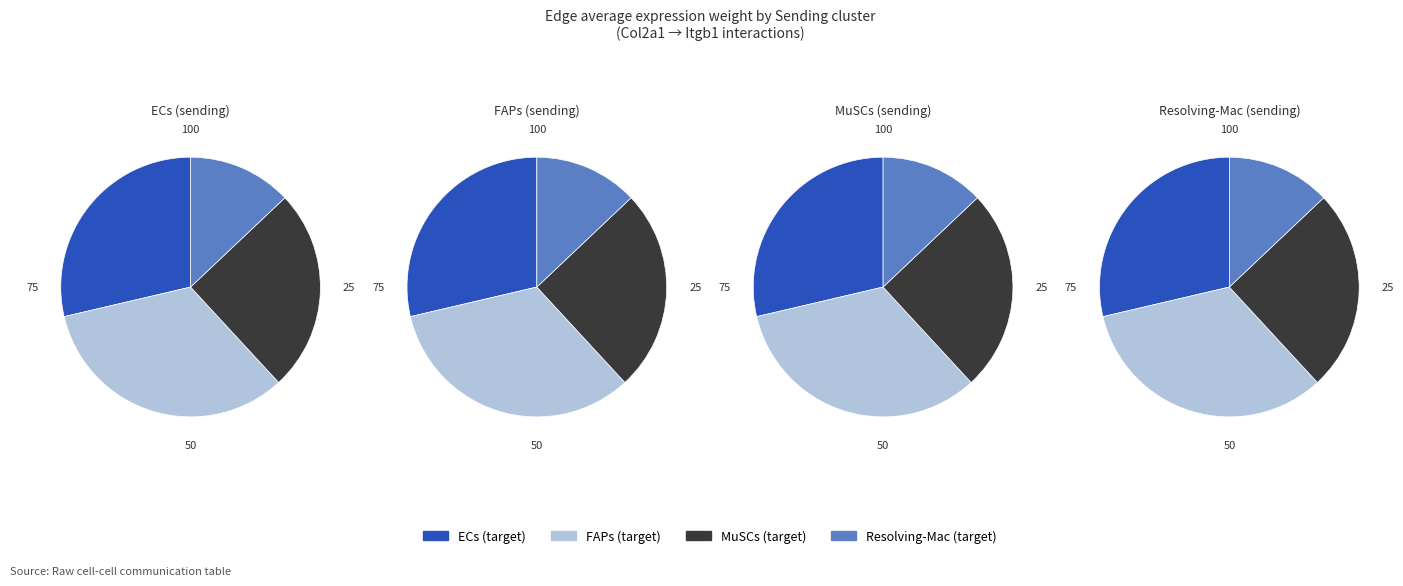

To the nearest percent, what is the average slice percentage?

25%